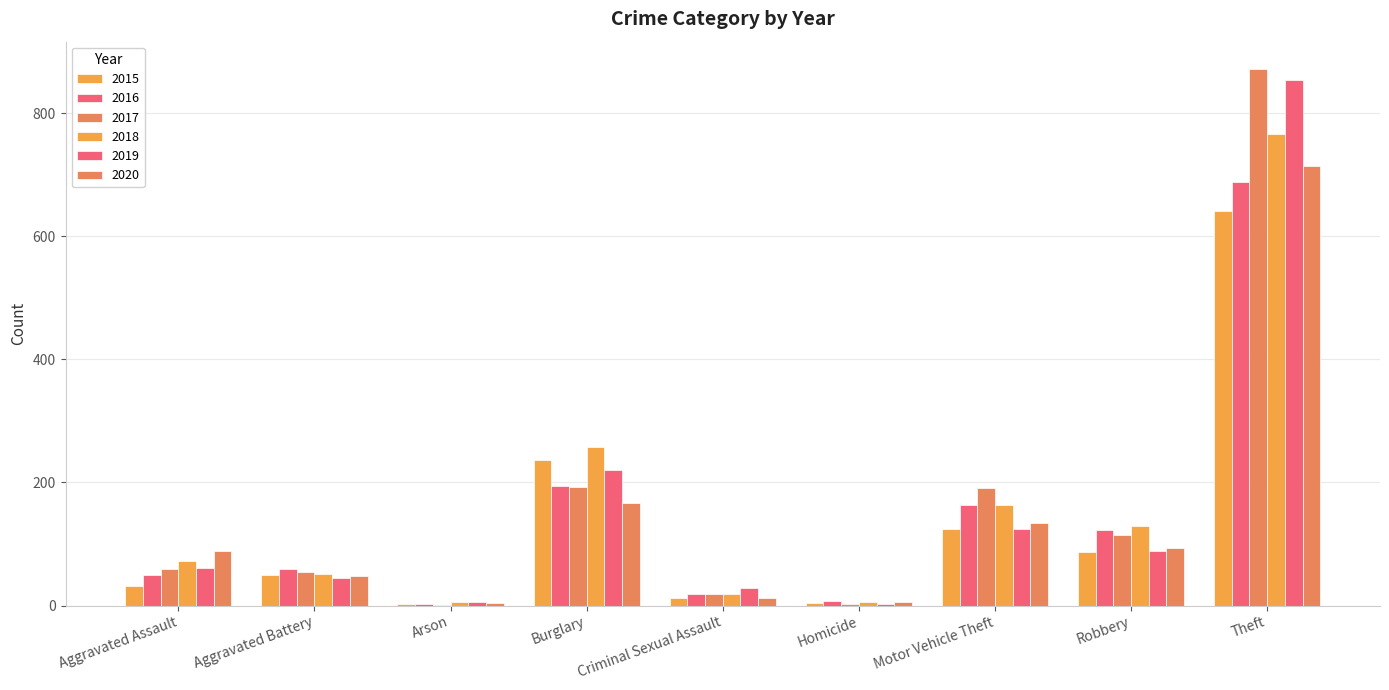

Does the chart contain stacked bars?

No